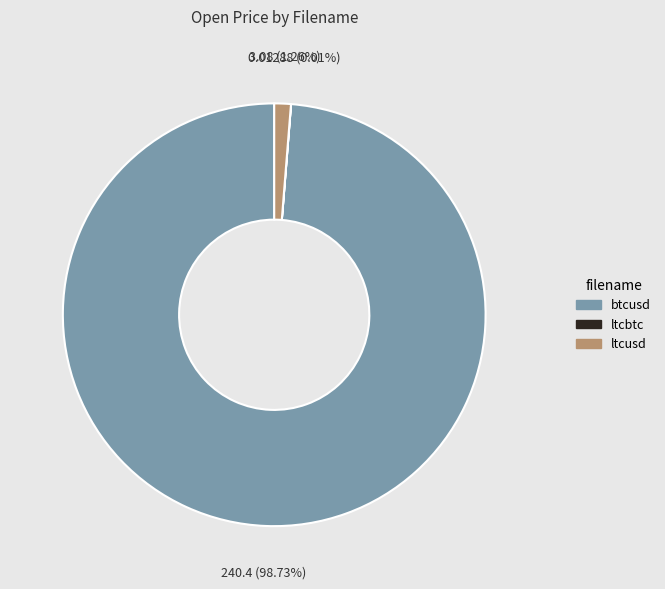

What percentage is the btcusd slice, to the nearest percent?

99%